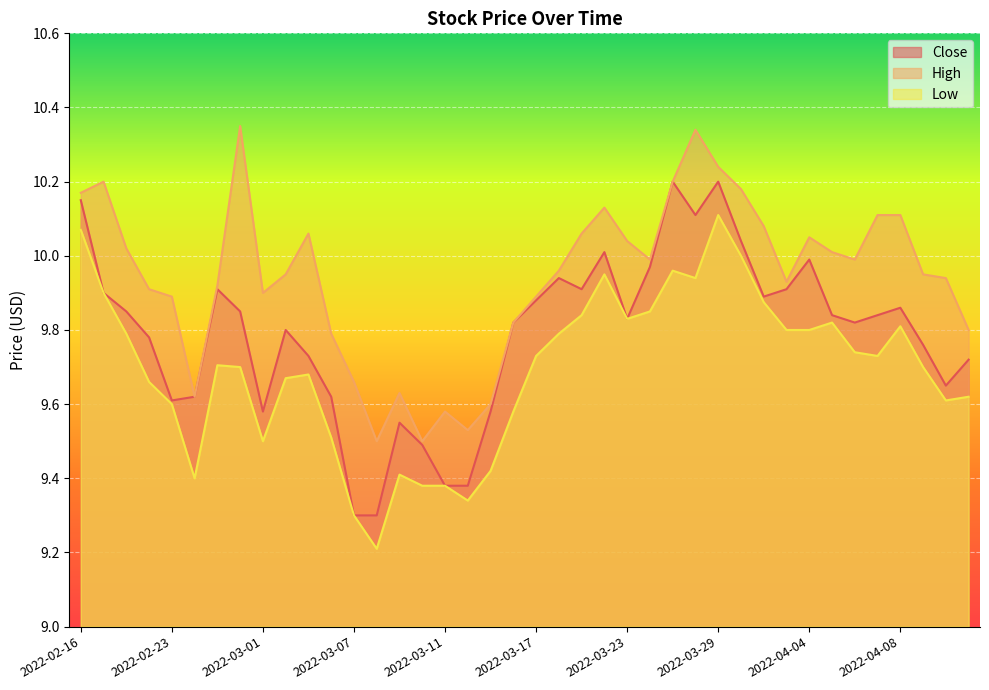

What is the average value of the High series?

9.9